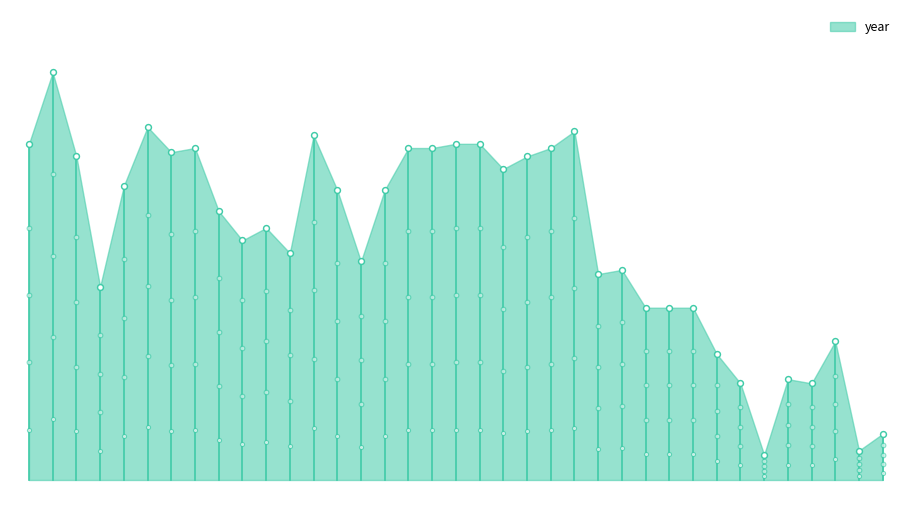

What is the change in value from 26 to 39?

-27